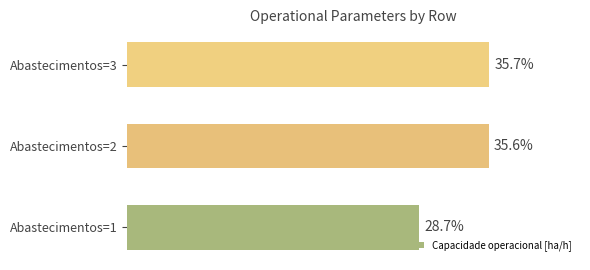

Rank the categories by value from lowest to highest.

Abastecimentos=1, Abastecimentos=2, Abastecimentos=3